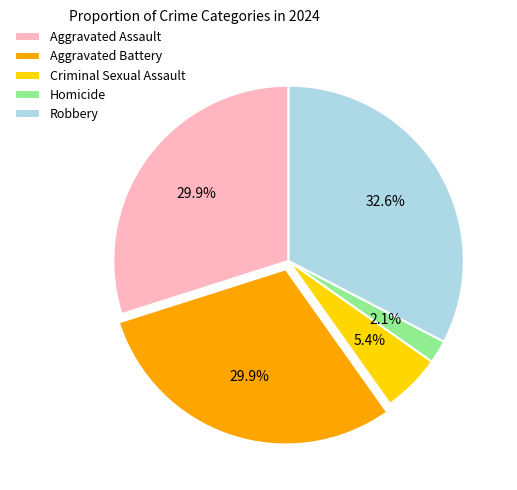

Is the sum of Aggravated Battery and Homicide greater than half?

No